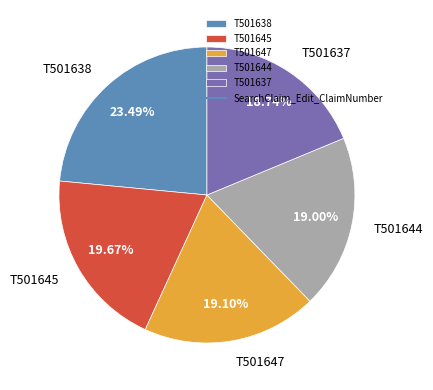

Does any single category account for the majority?

No